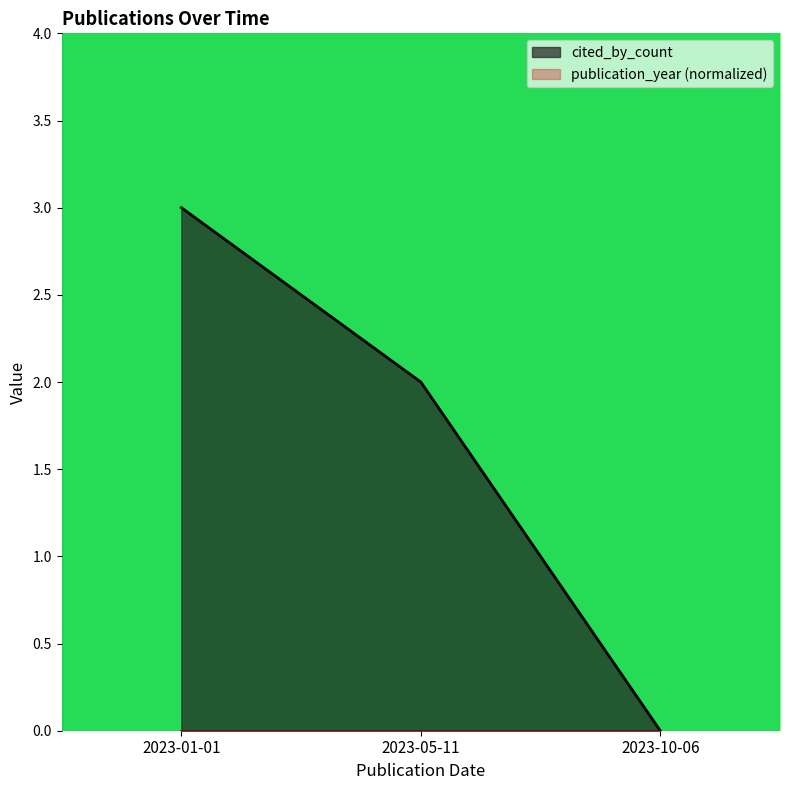

How many values are between 0 and 3?

3